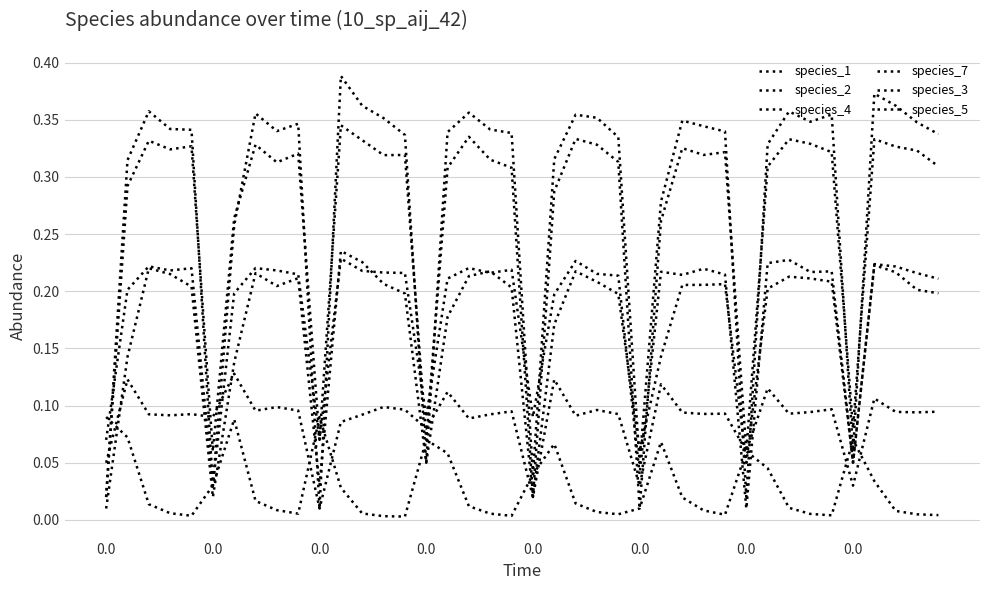

Does the chart display data point markers on the line(s)?

No